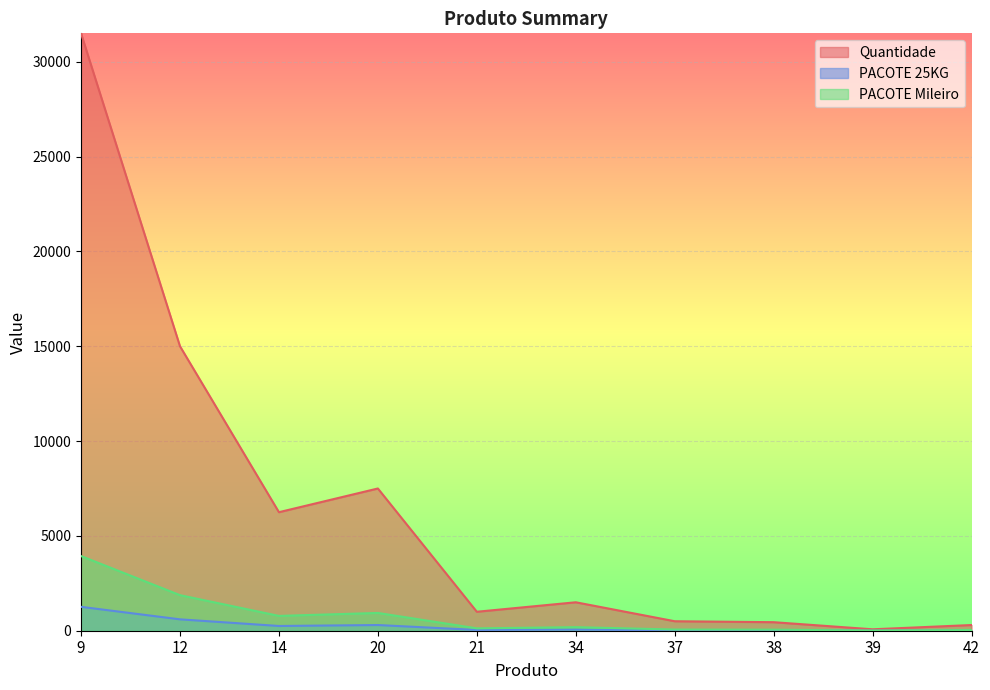

The value of PACOTE 25KG at 14 is 250.0. True or false?

True